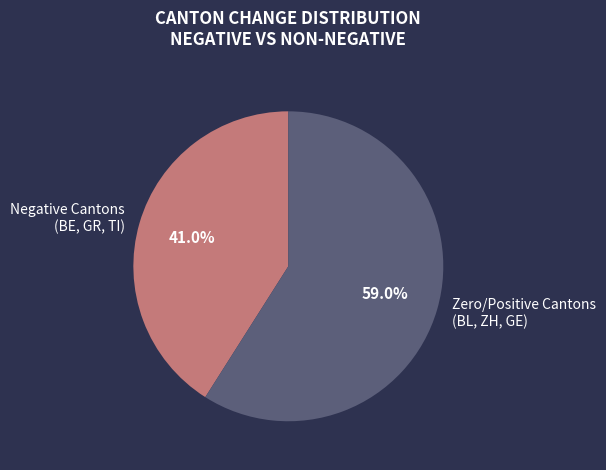

Which slice is the smallest?

Negative Cantons (BE, GR, TI)